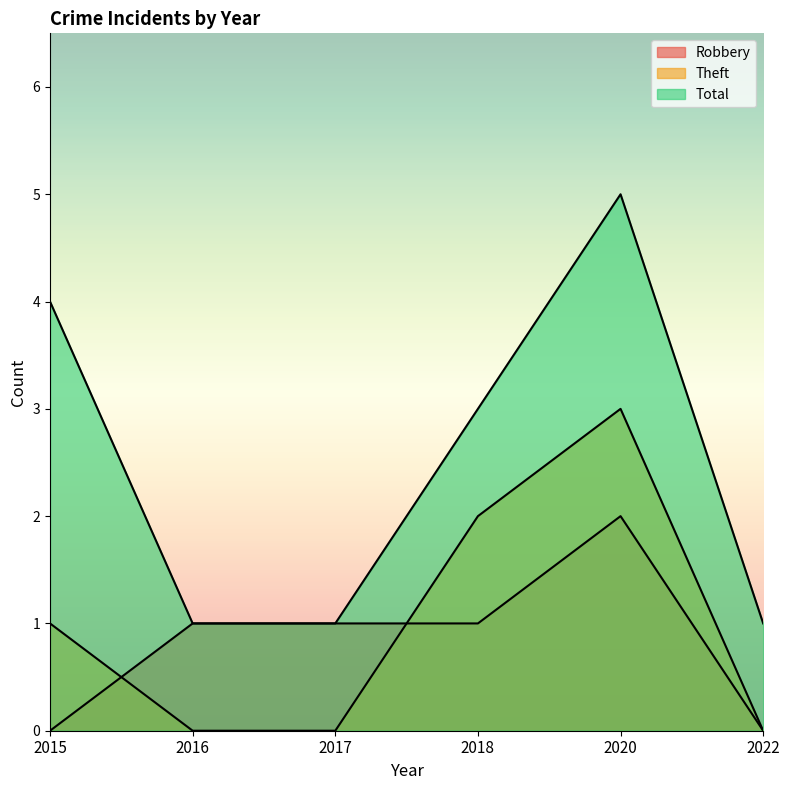

Count the Total values in the range 1 to 4.

5